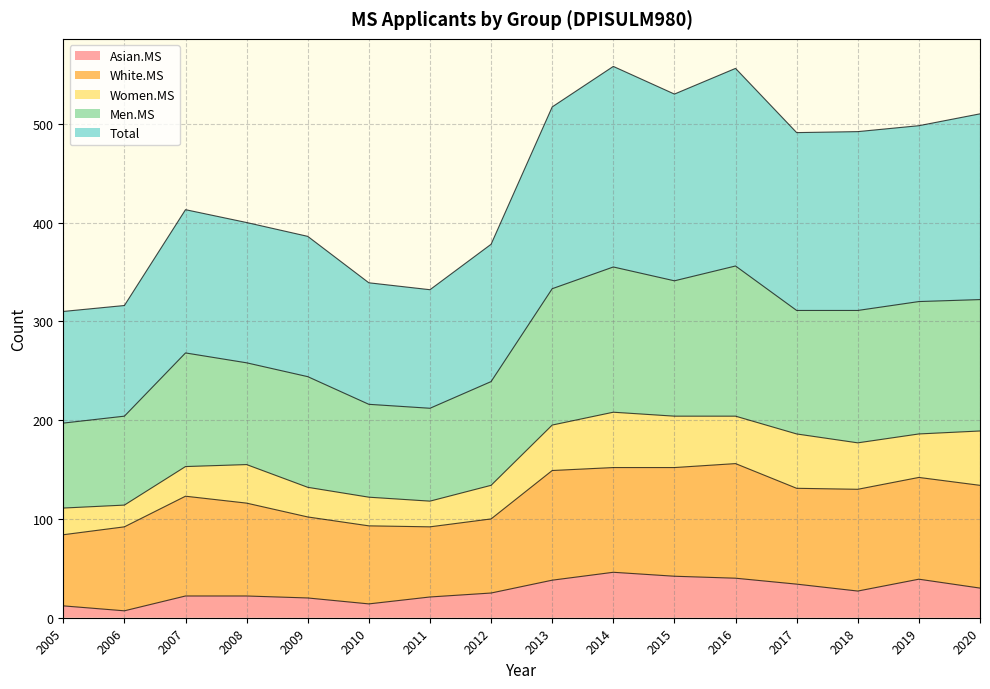

The value of Asian.MS at 2013 is 38. True or false?

True